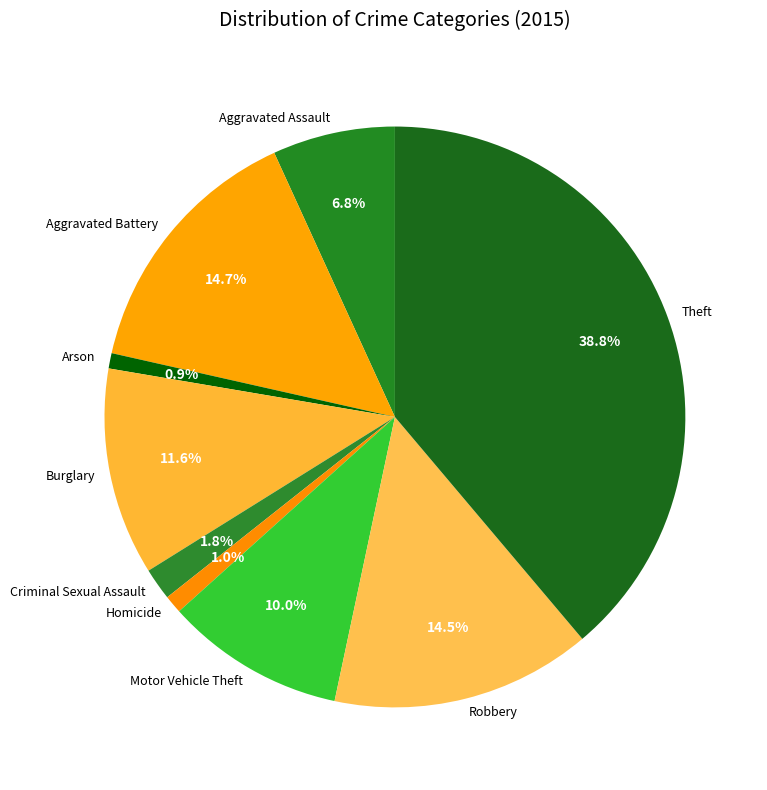

How many slices are in this pie chart?

9